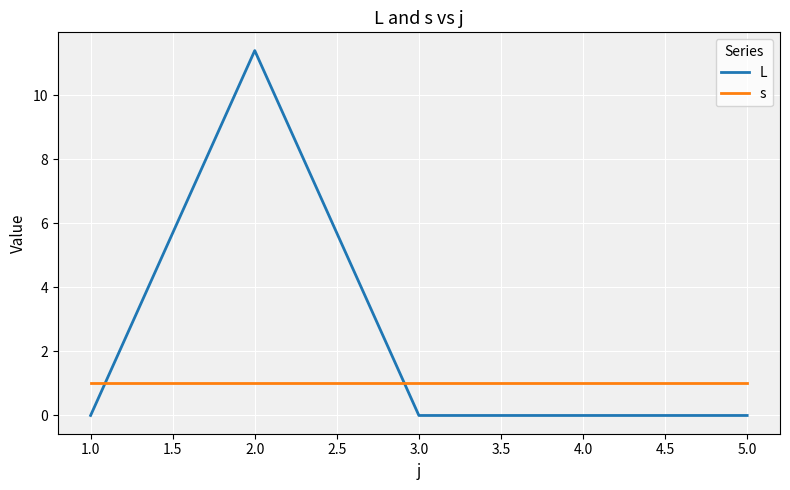

What position from the left is 5.0?

5